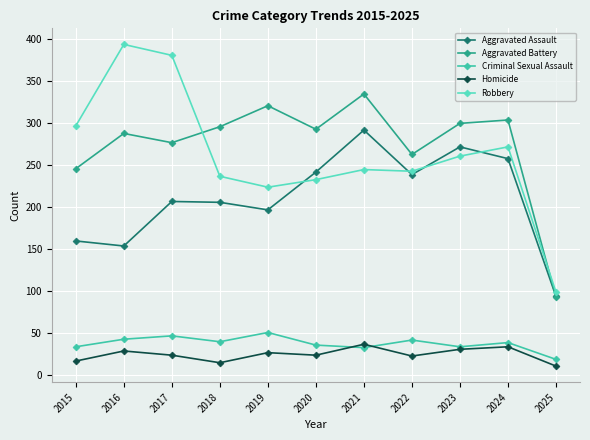

At which category does Robbery reach its first local valley?

2019